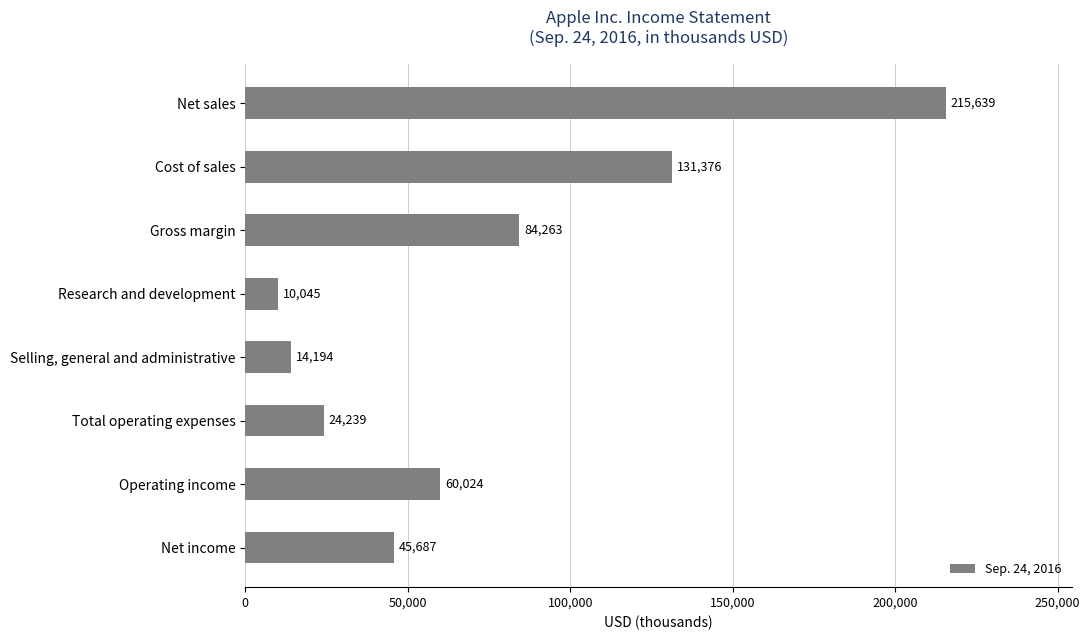

The chart shows a value of 3019 at Selling, general and administrative. True or false?

False